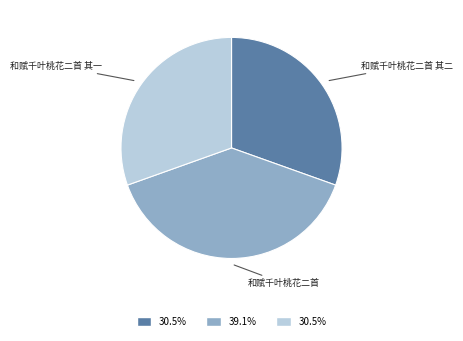

Do 和赋千叶桃花二首 and 和赋千叶桃花二首 其二 together represent more than half of the pie?

Yes